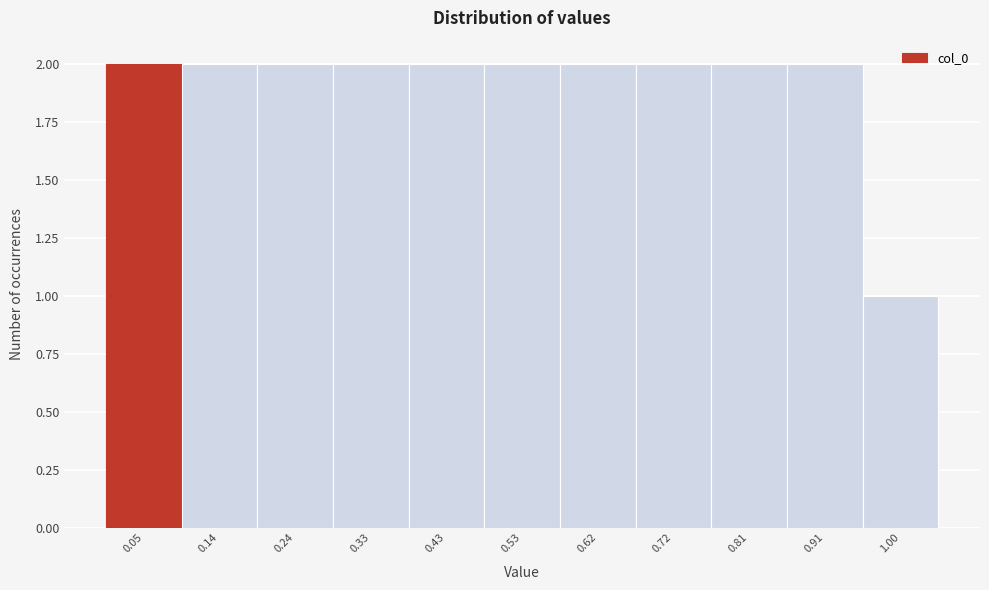

How tall is the bar that spans 0.38 to 0.48 on the x-axis? Neither the bar edges nor the heights are printed on the chart, so give them approximately, as read against the axes.

2